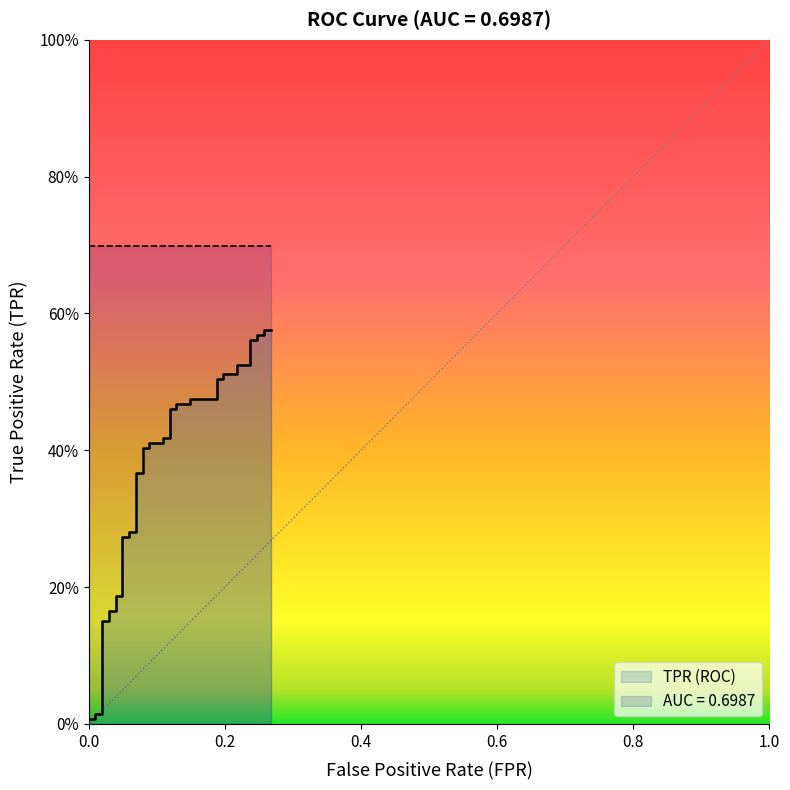

True or false: the data has more than 0 interior local peaks.

False